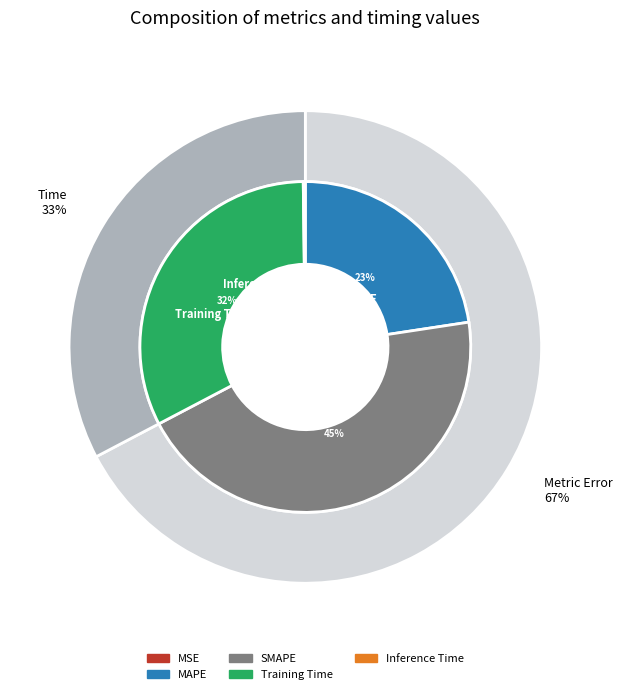

True or false: MAPE accounts for 36% of the total.

False